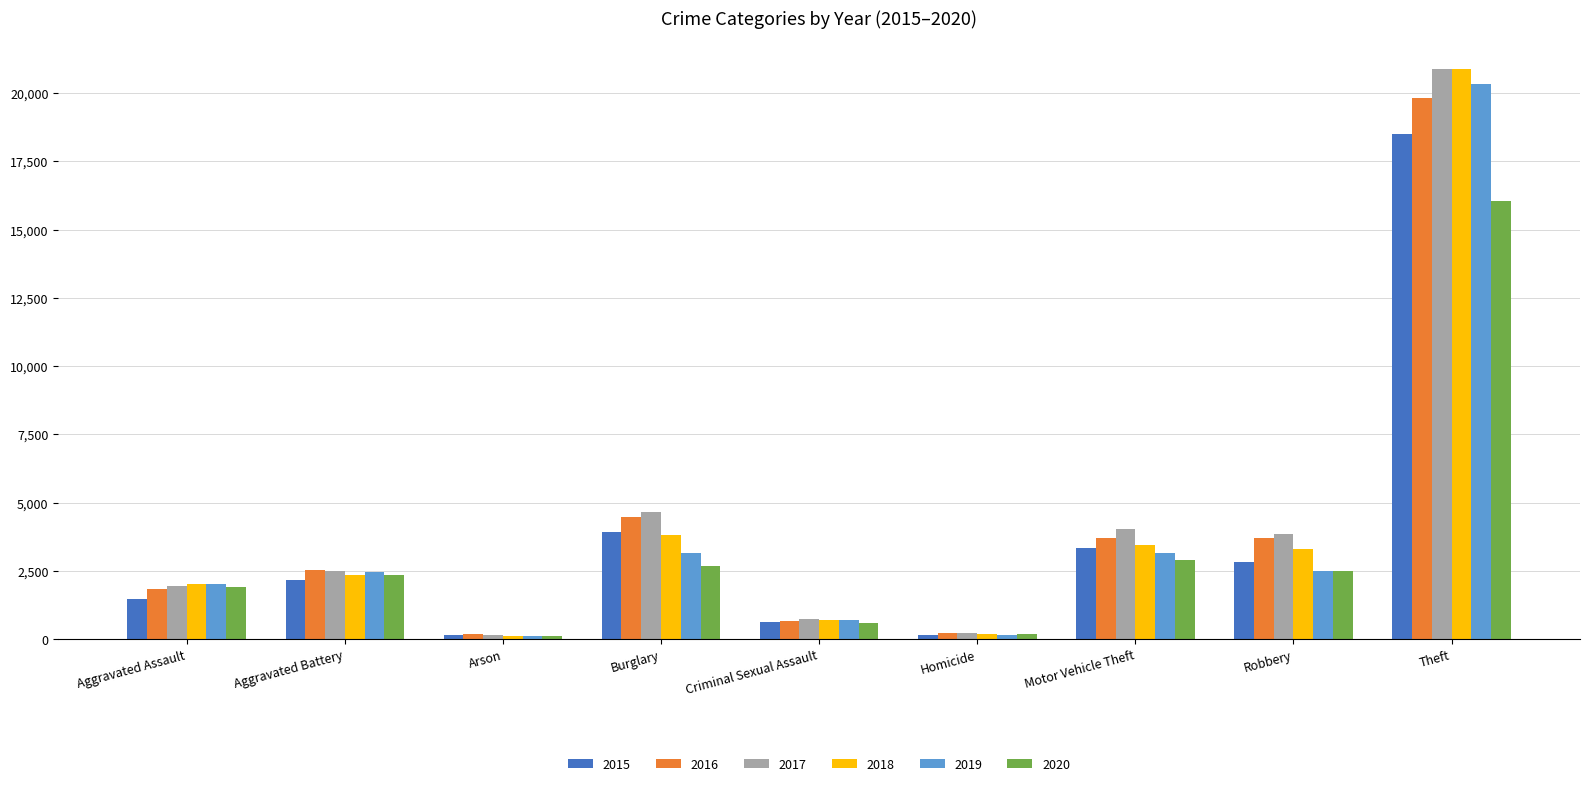

Which series has the widest spread of values?

2018